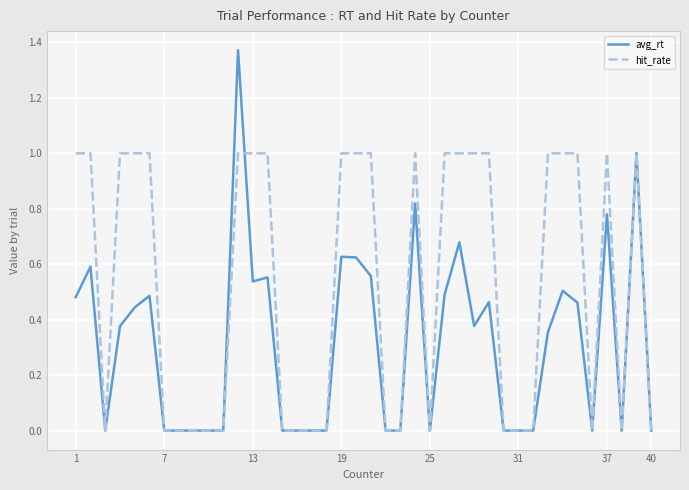

Does the chart display data point markers on the line(s)?

No